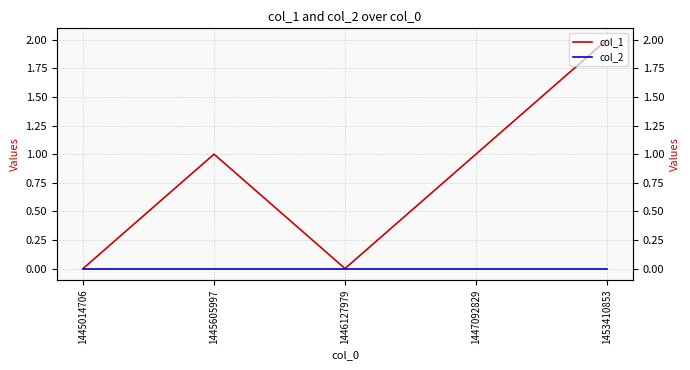

What is the difference between the highest and lowest values at 1445605997?

1